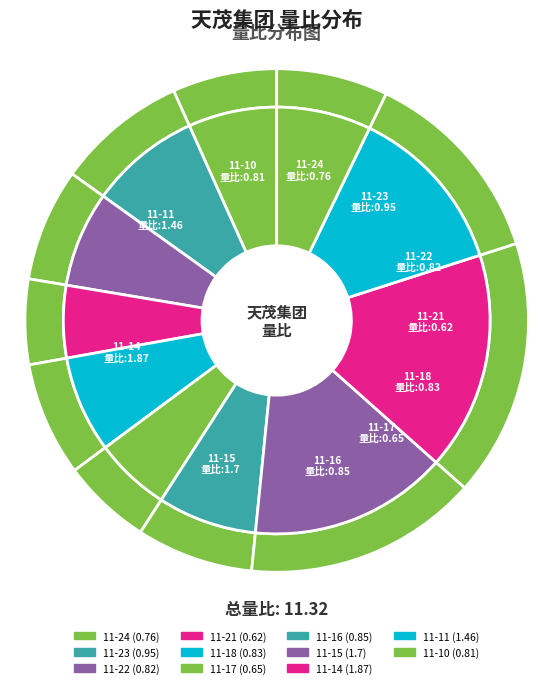

Is it true that 2022-11-16 is 21% of the pie?

False